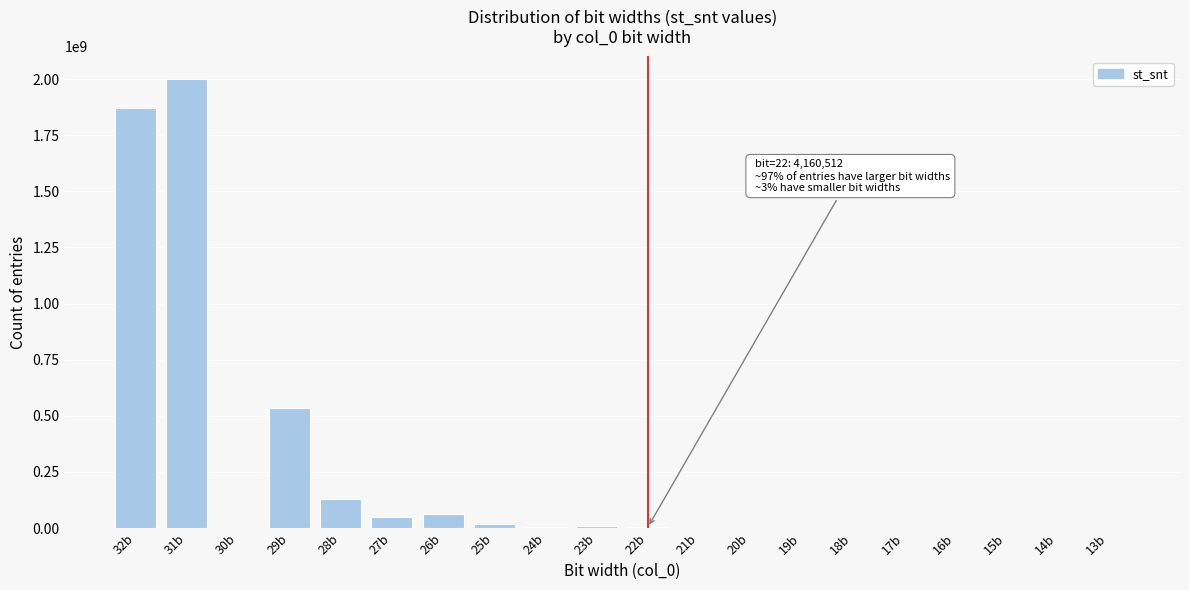

Is it true that the value at 29b is 130059200?

False